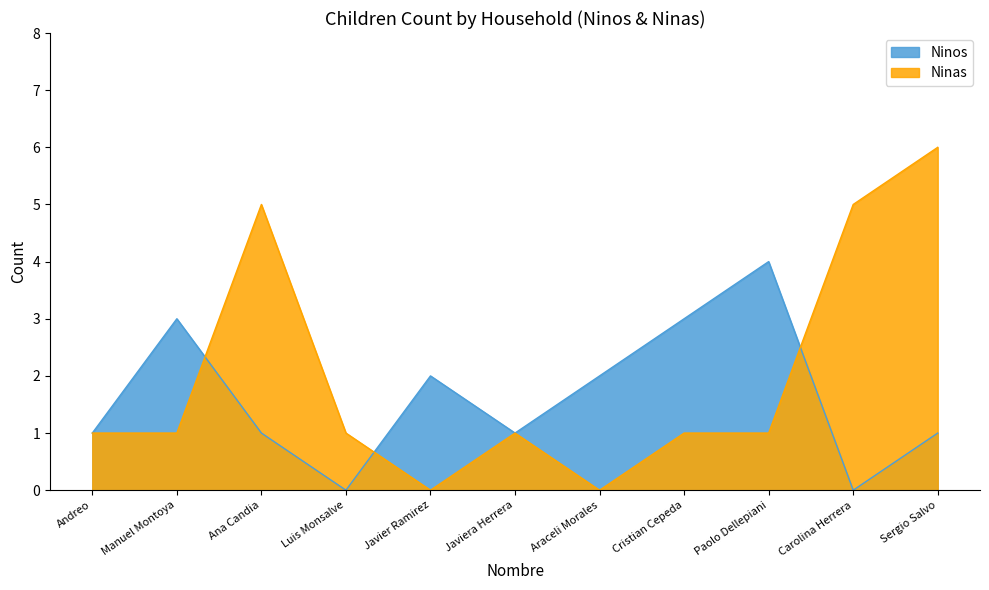

The Ninas series shows 1 at Javiera Herrera. True or false?

False